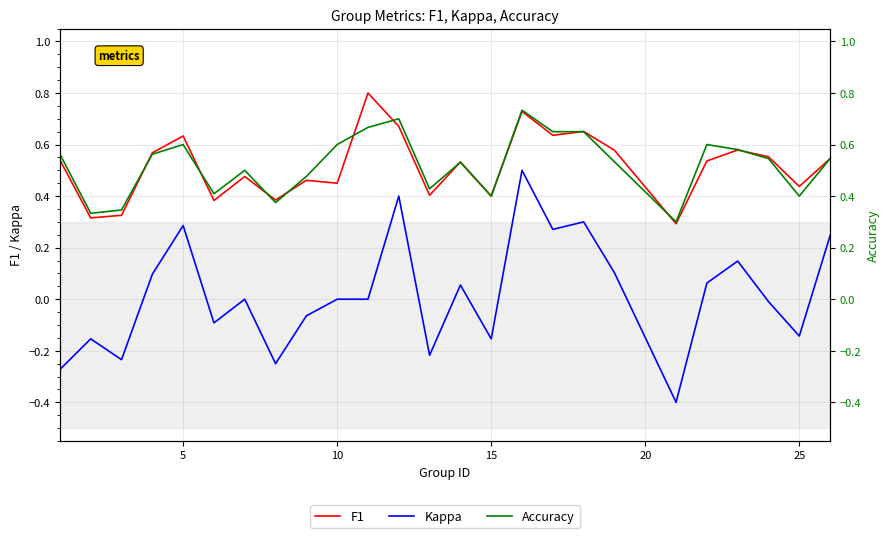

Rank the series by their maximum value, from lowest to highest.

Kappa, Accuracy, F1